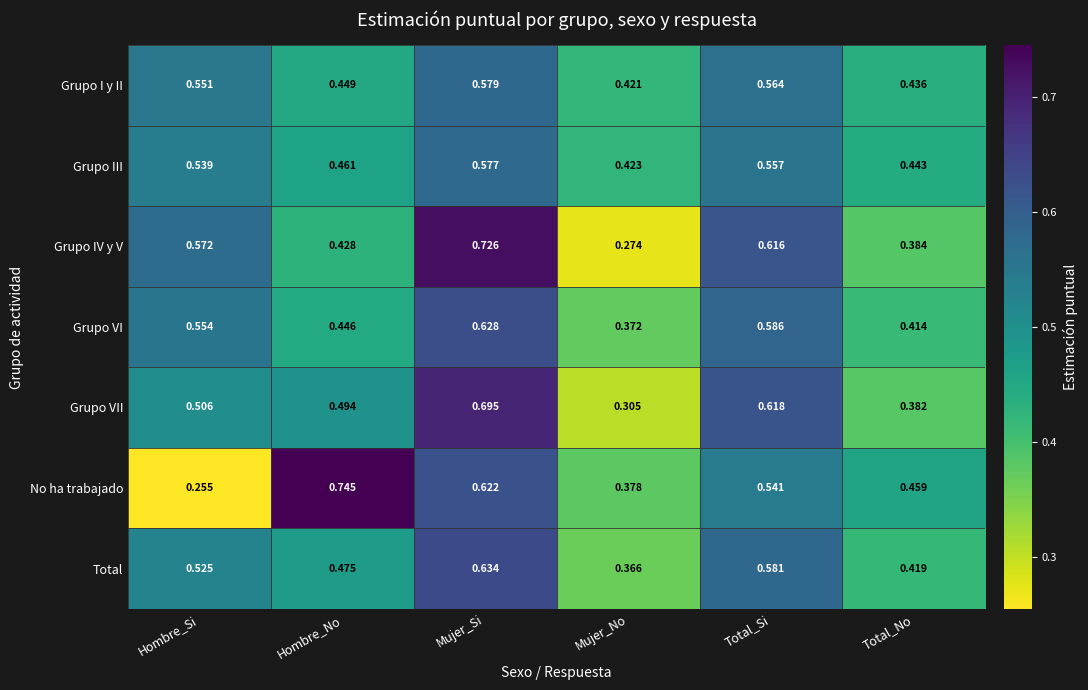

At which label is No ha trabajado closest to 0?

Hombre_Si